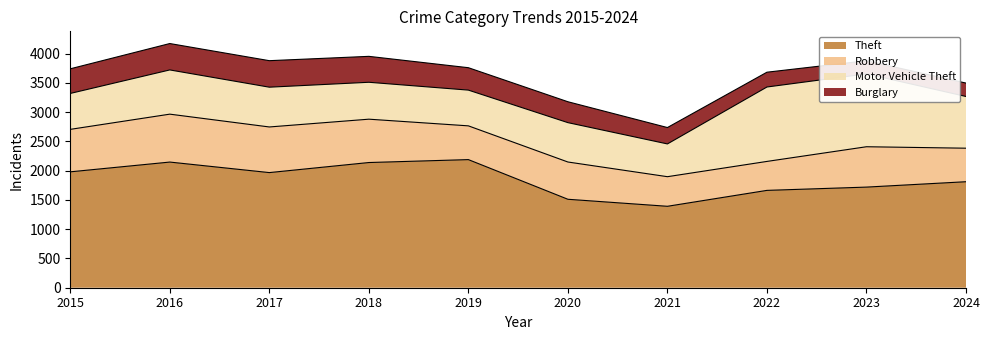

Where does the Robbery series first go above 690?

2015